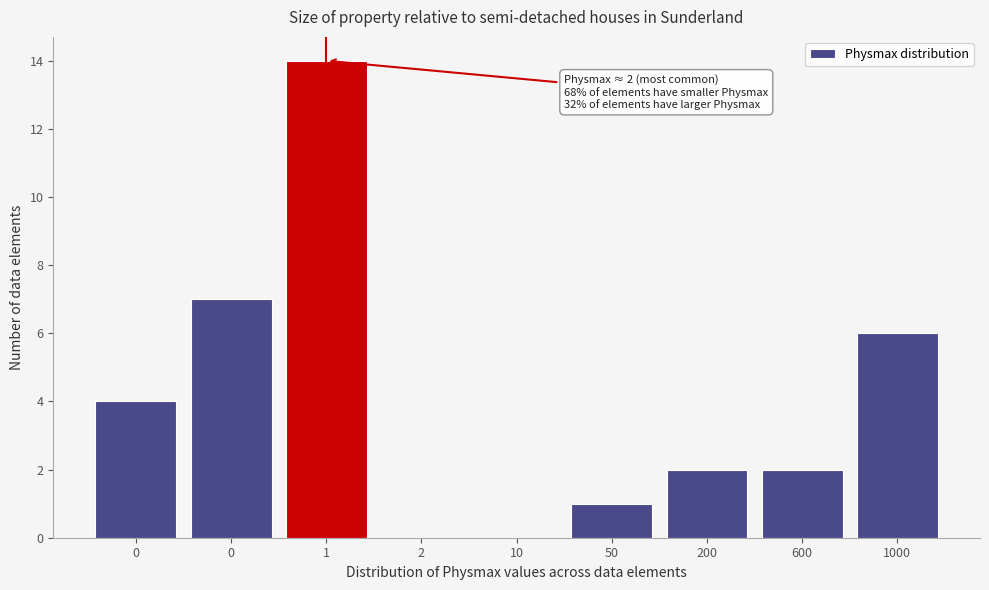

Count the number of categories in the chart.

9